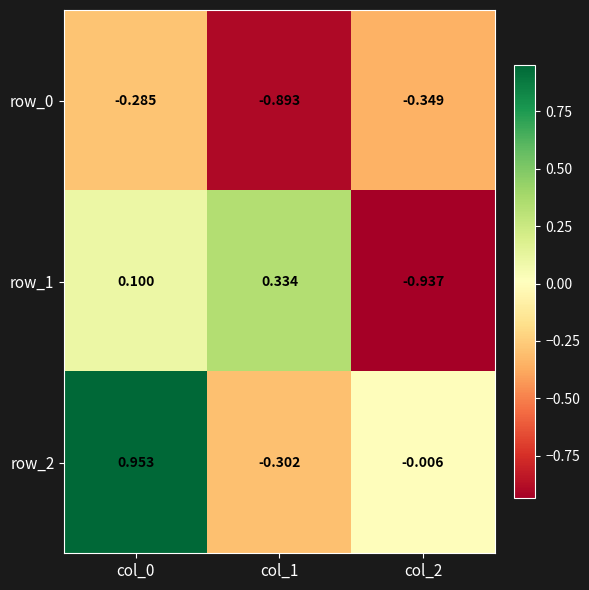

Is the value of row_2 at col_1 greater than the value of row_1 at col_1?

No